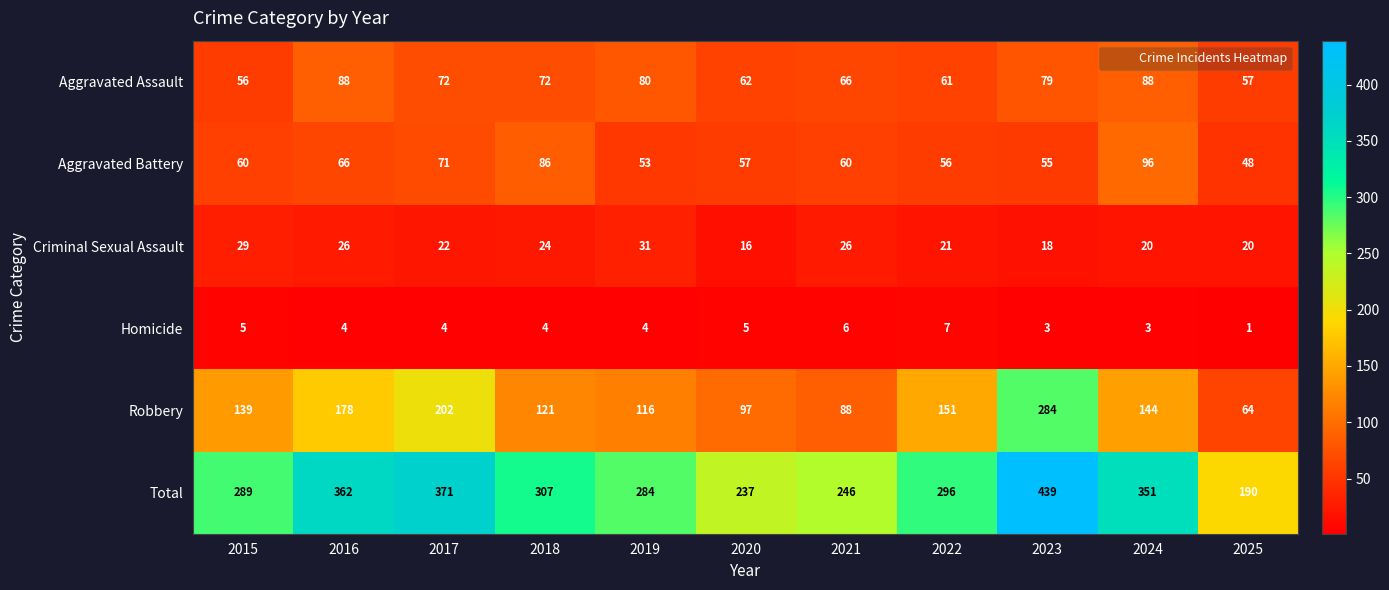

What is the difference between the highest and lowest values at 2025?

189